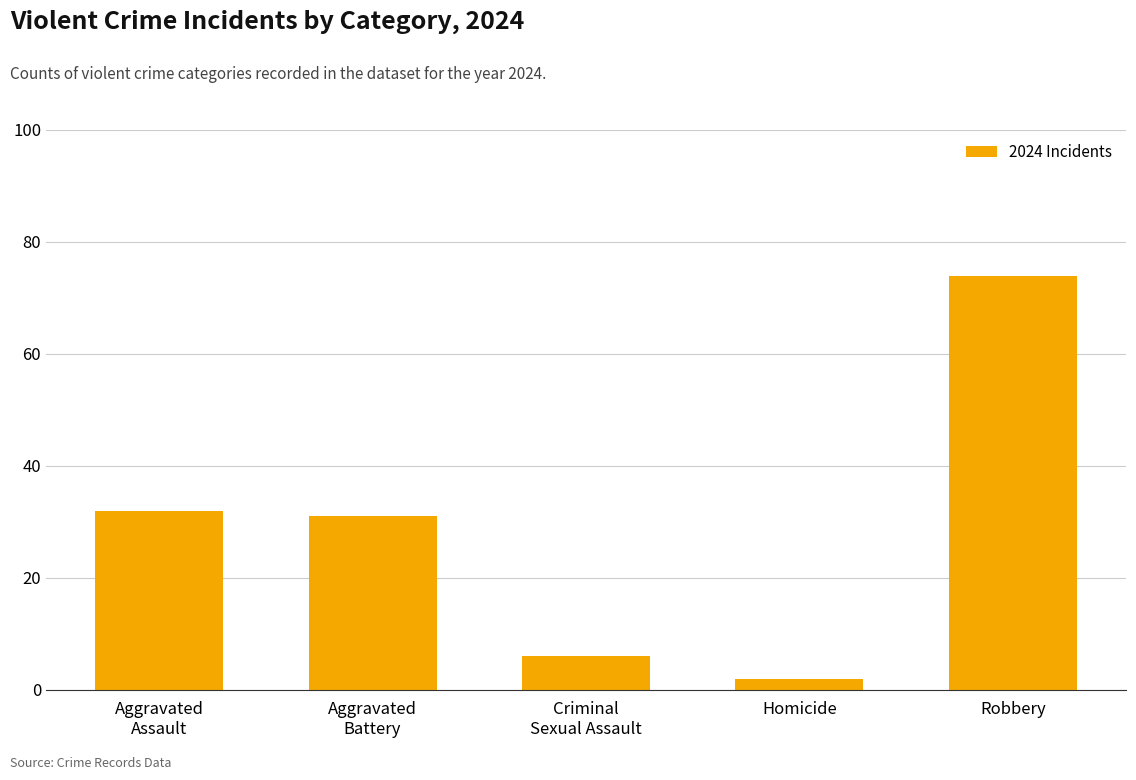

List the labels in order of value, smallest first.

Homicide, Criminal
Sexual Assault, Aggravated
Battery, Aggravated
Assault, Robbery